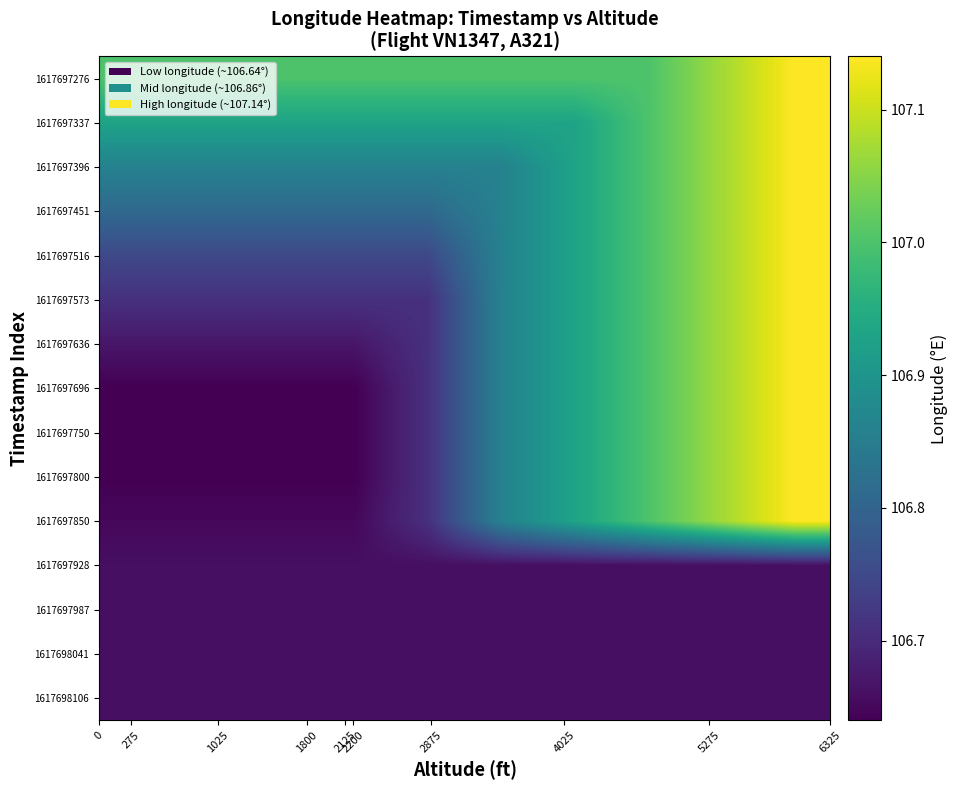

What is the minimum value shown in the chart?

106.6